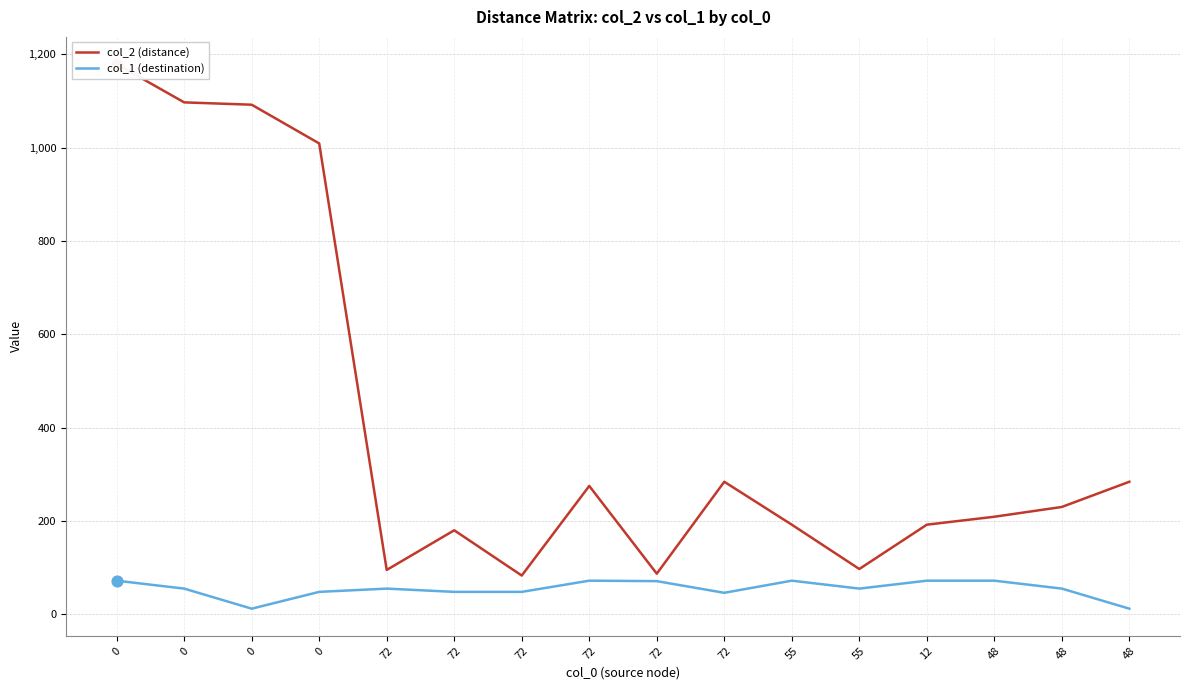

What are all the series names shown in the legend?

col_2 (distance), col_1 (destination)